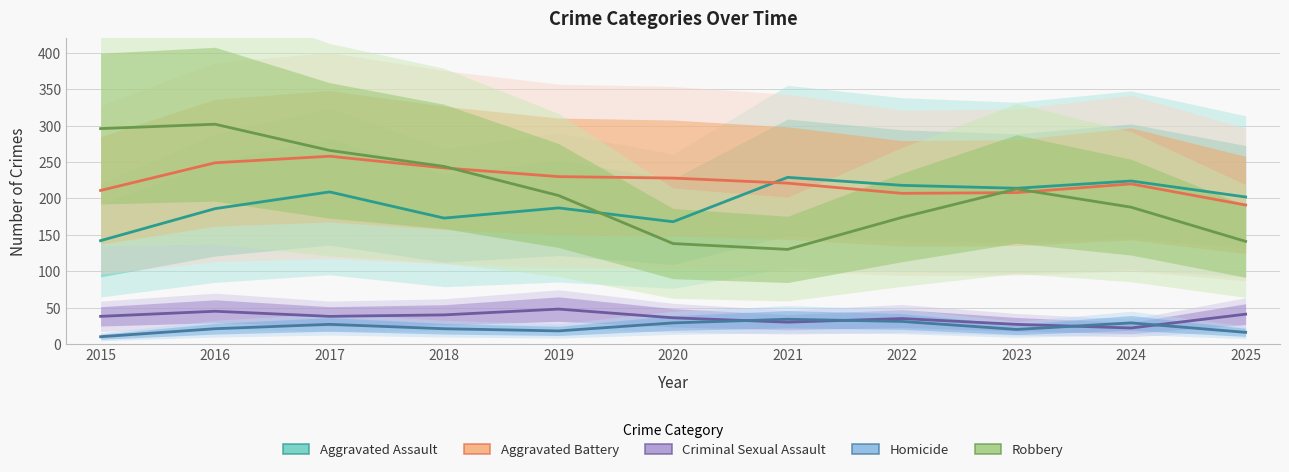

Which series has the largest total across all categories?

Aggravated Battery